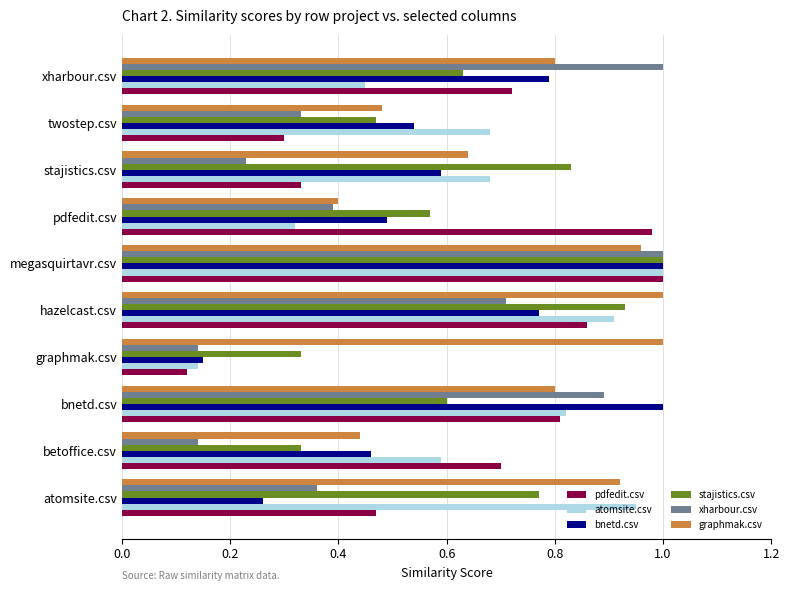

At which category is the sum across all series the highest?

megasquirtavr.csv